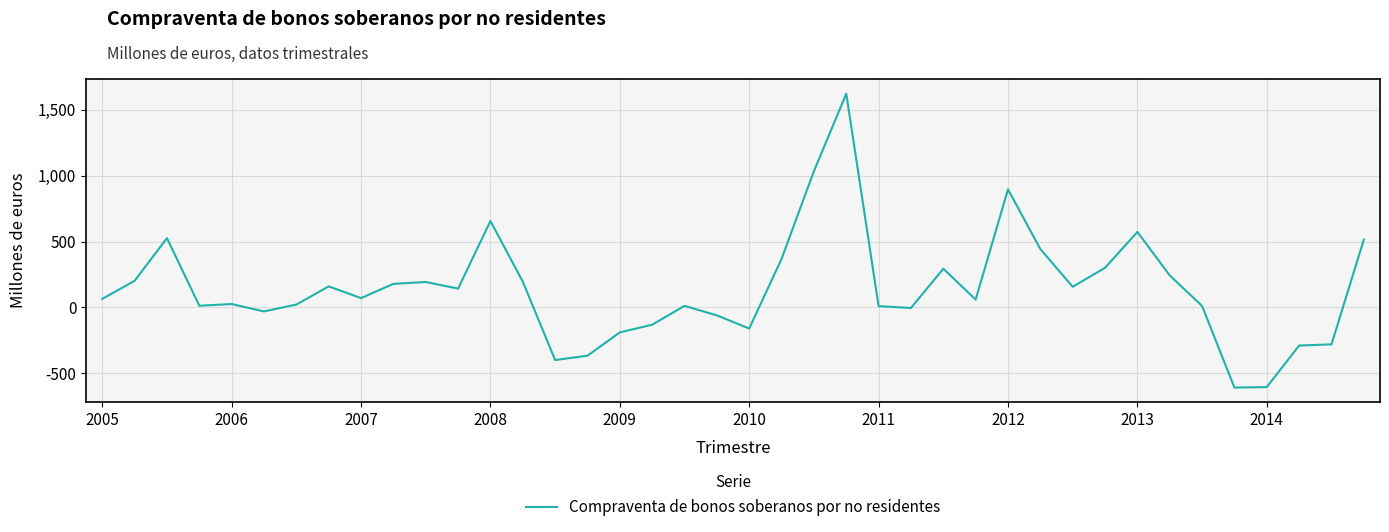

What is the greatest value displayed?

1622